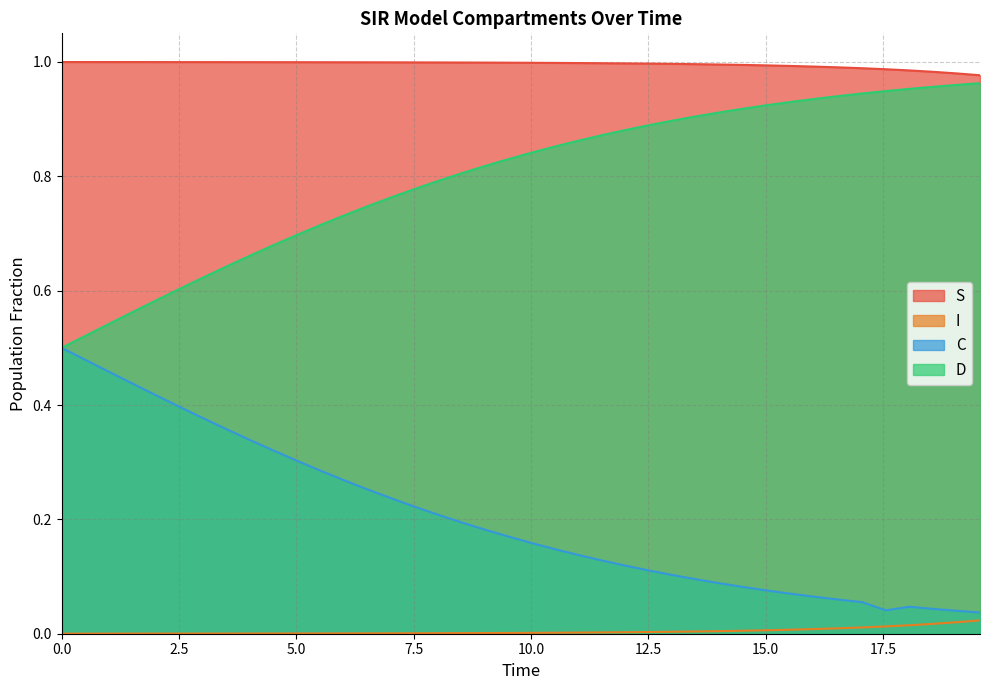

How many series are shown in this chart?

4